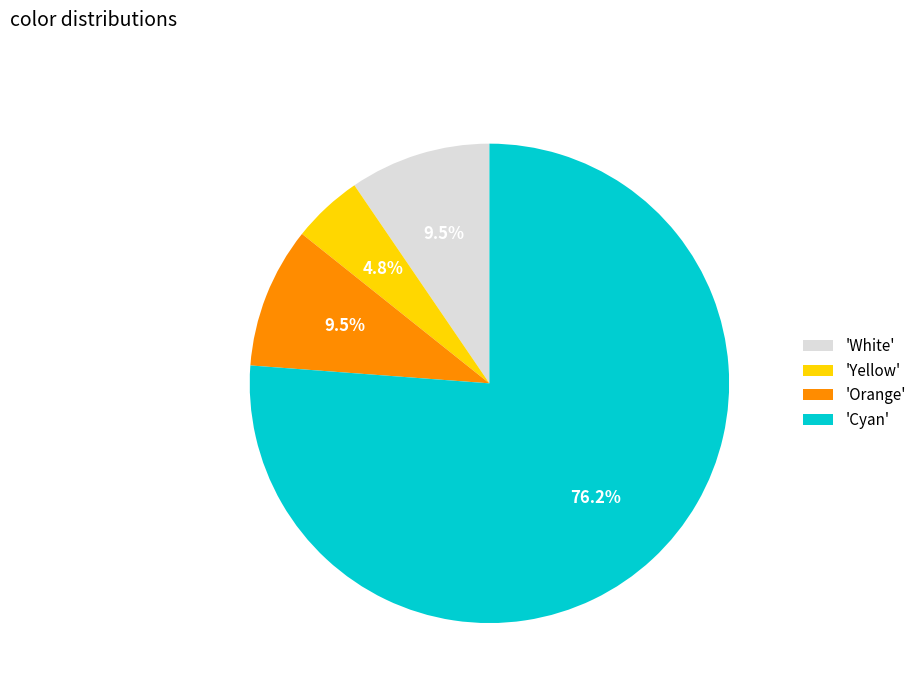

What is the largest slice in the pie chart?

'Cyan'